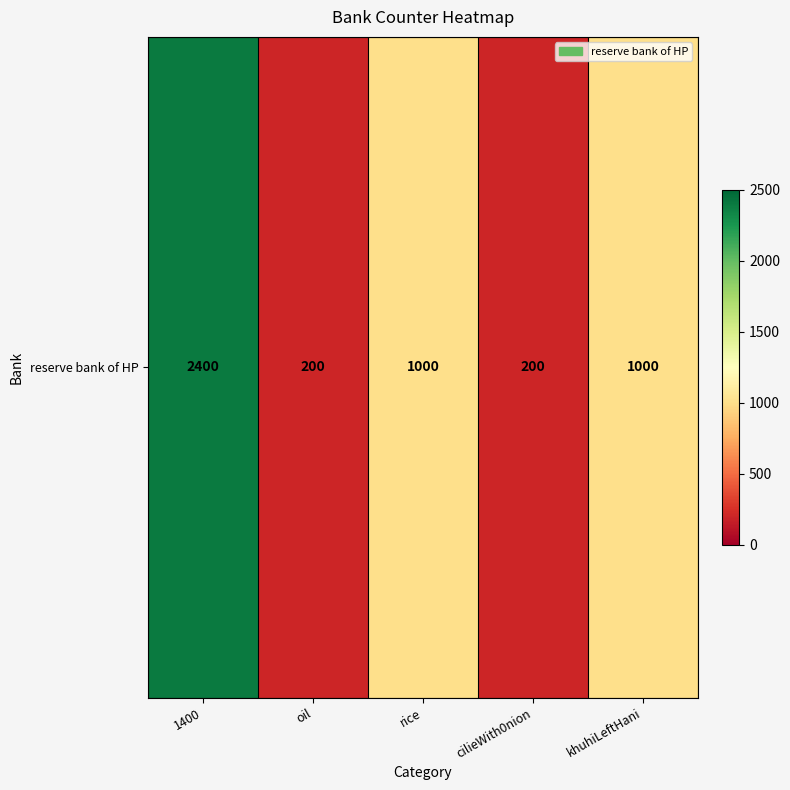

Where does the data first go above 1000?

1400